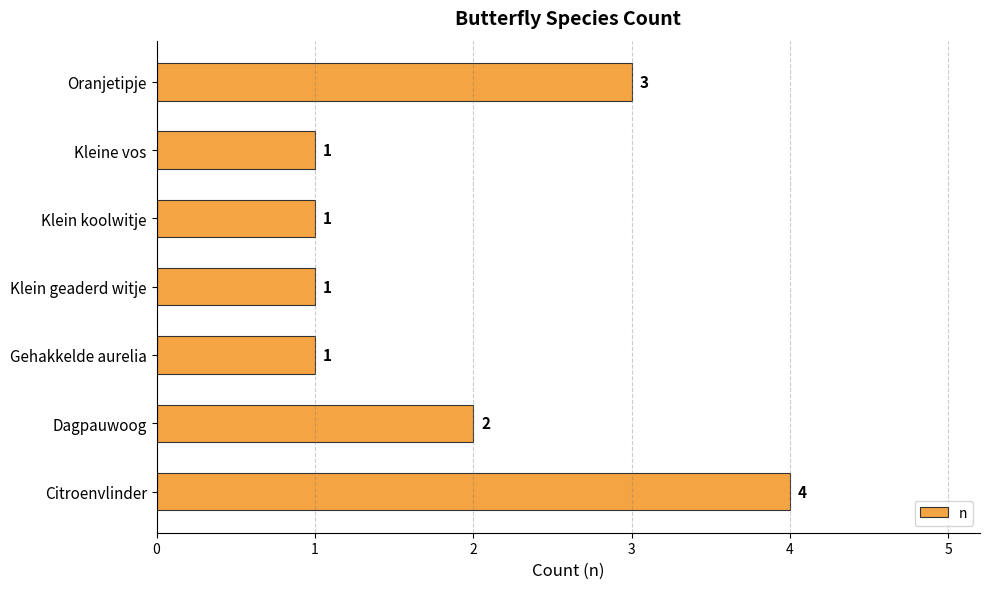

True or false: the data shows 5 at Citroenvlinder.

False